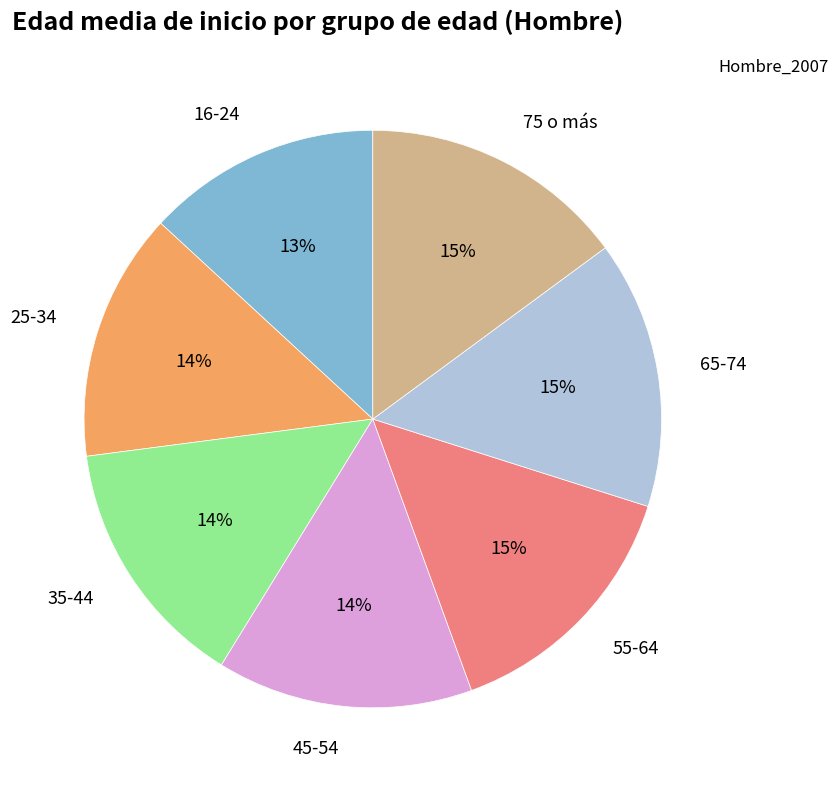

To the nearest percent, what portion does 55-64 represent?

15%